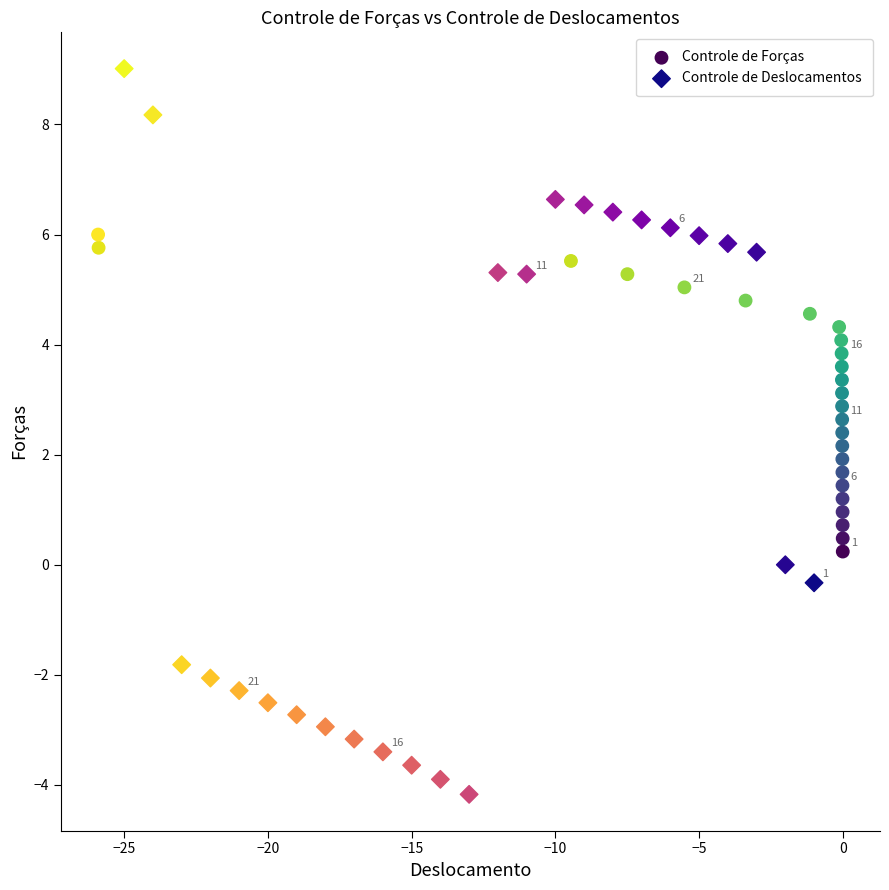

Which series reaches the maximum Y coordinate?

Controle de Deslocamentos